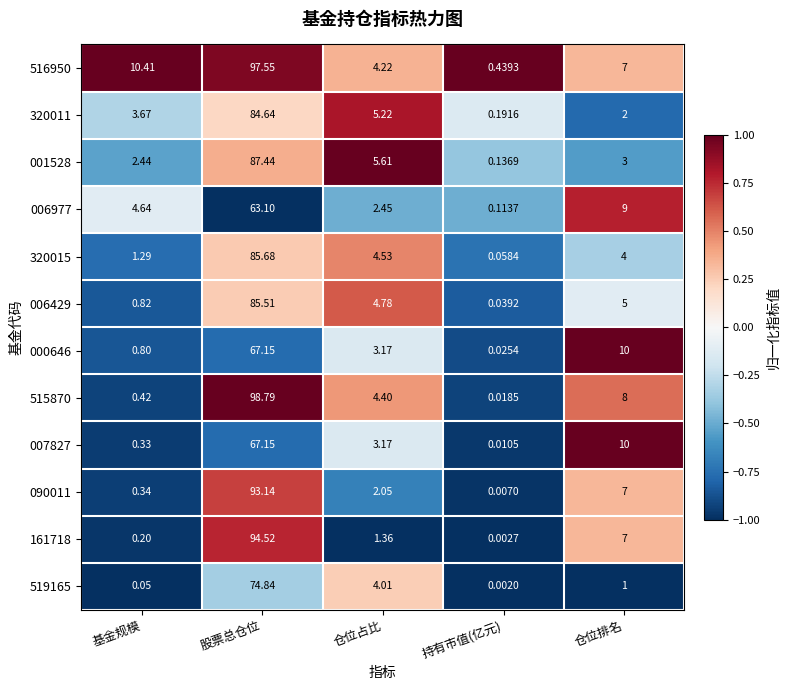

At which label does 161718 reach its minimum?

持有市值(亿元)